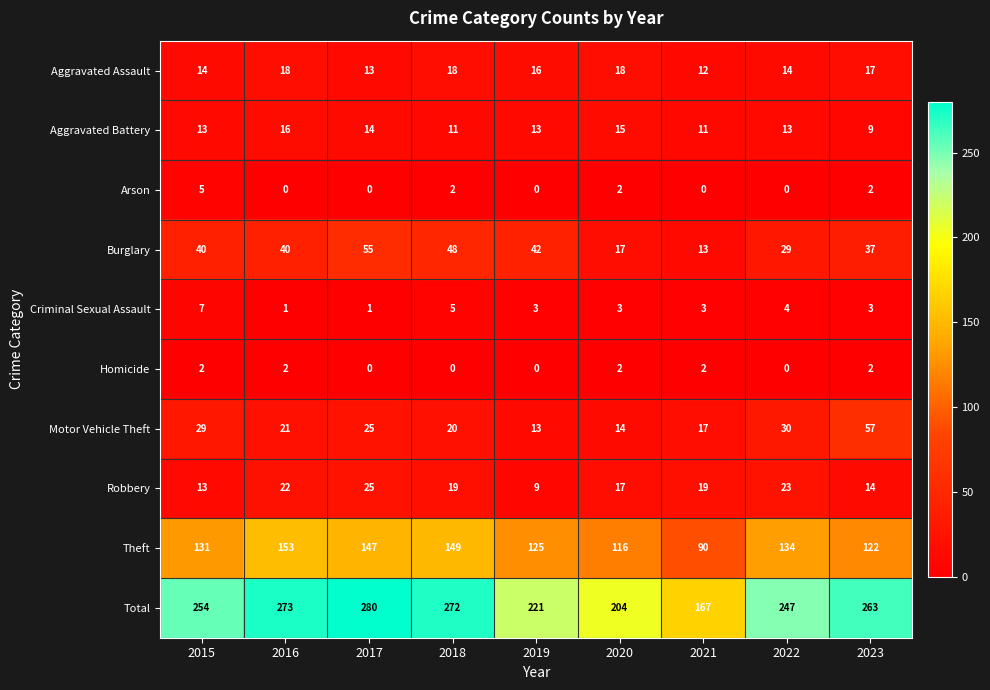

True or false: Aggravated Battery has a value of 6 at 2022.

False